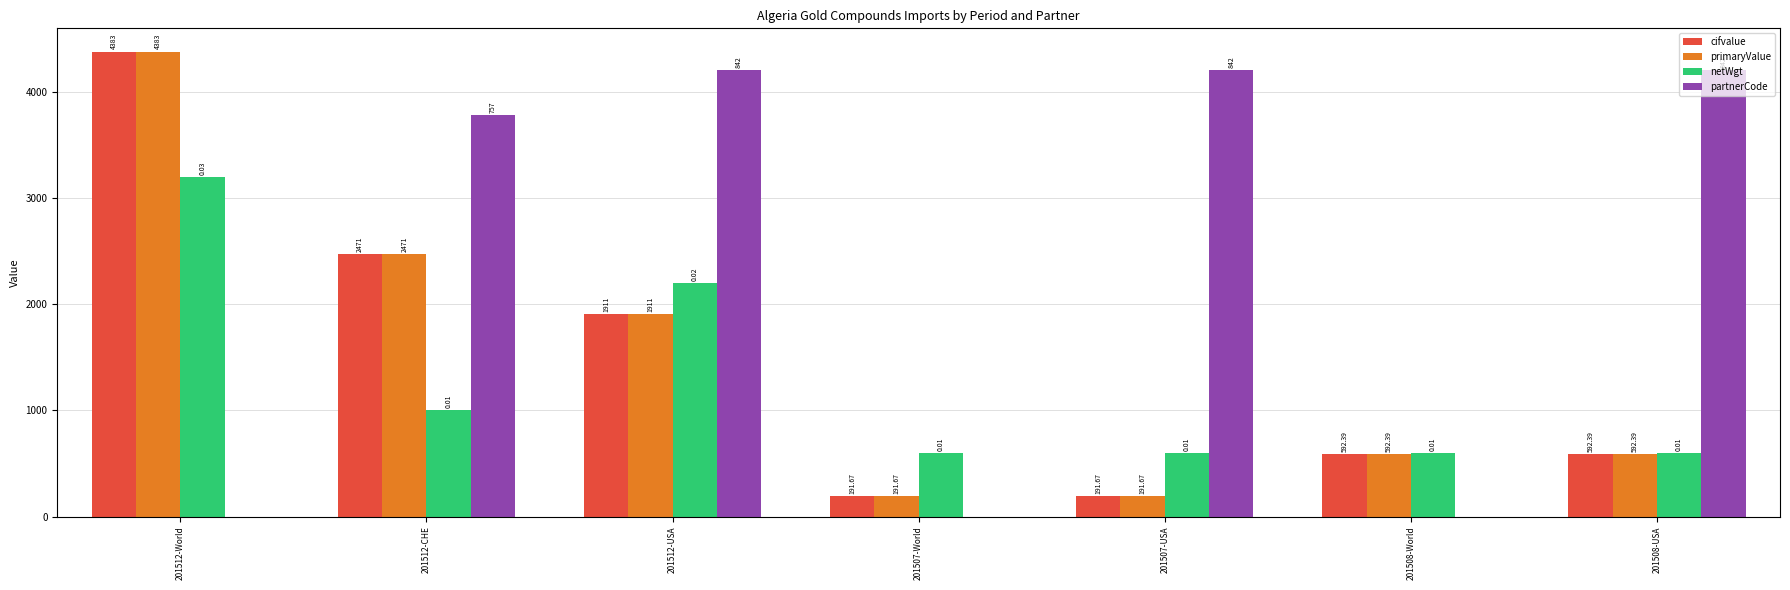

At which category is the sum across all series the highest?

201512-World